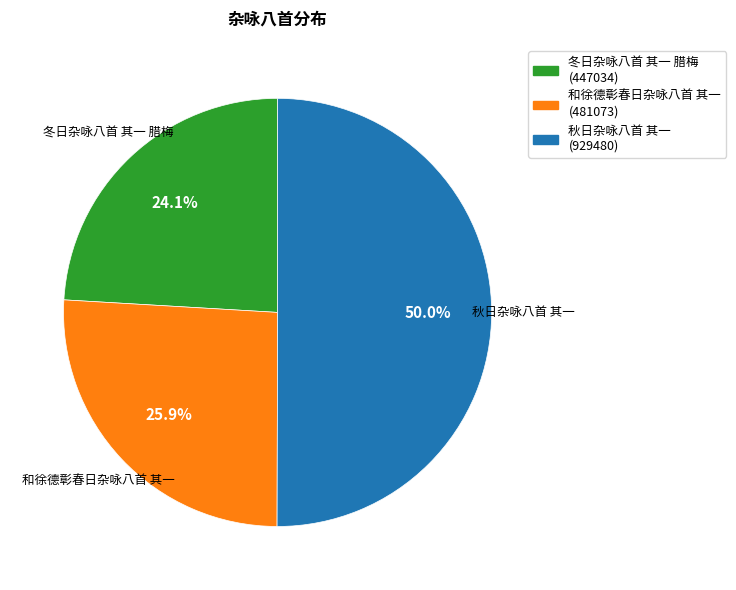

Which slice is the largest?

秋日杂咏八首 其一